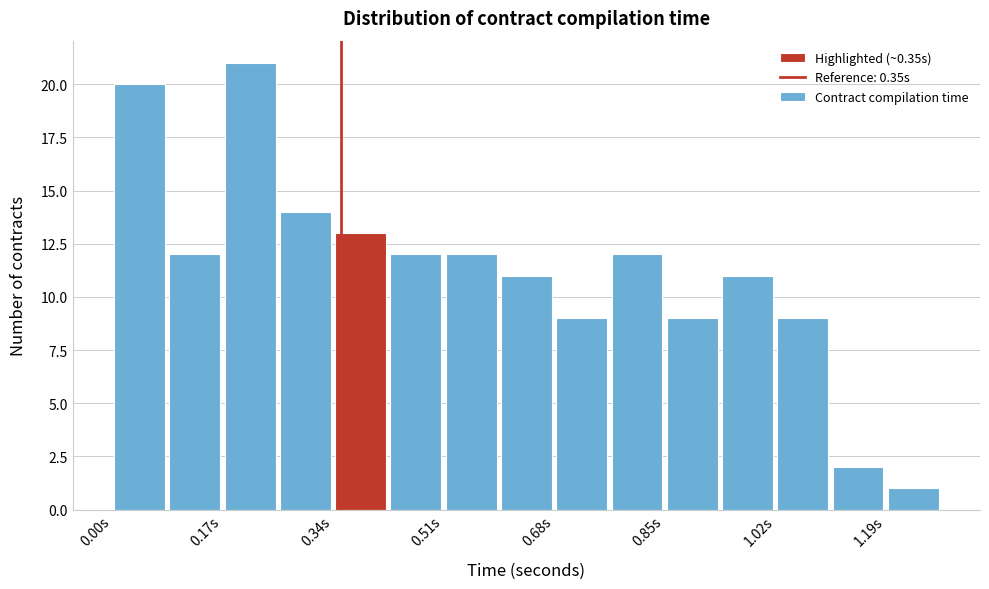

How tall is the bar that spans 1.02 to 1.10 on the x-axis? Neither the bar edges nor the heights are printed on the chart, so give them approximately, as read against the axes.

9